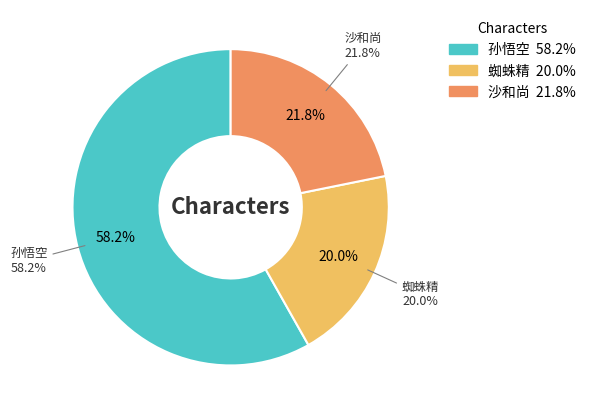

What percentage is the 孙悟空 slice, to the nearest percent?

58%